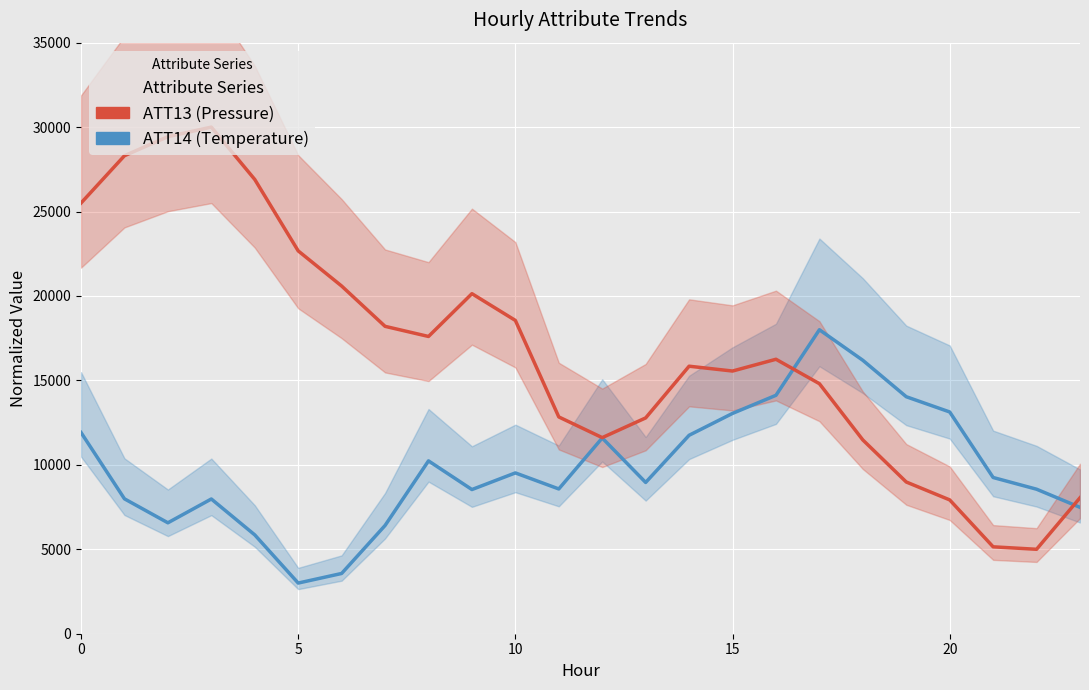

What is the greatest value displayed?

30000.0